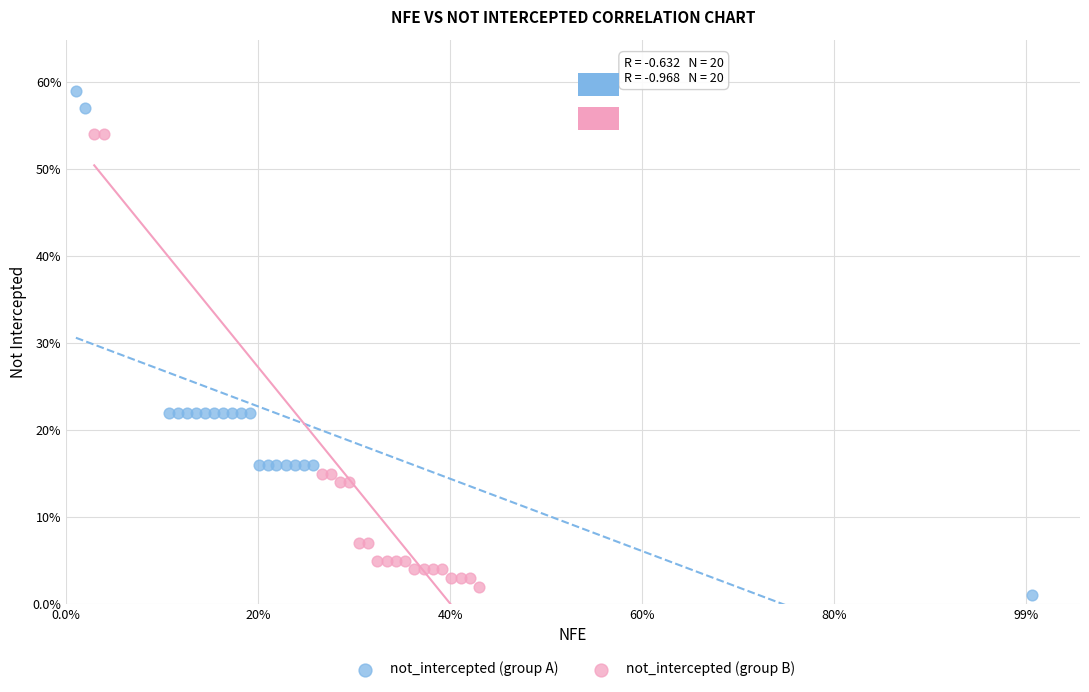

Which series has the widest spread of Y values?

not_intercepted (group A)